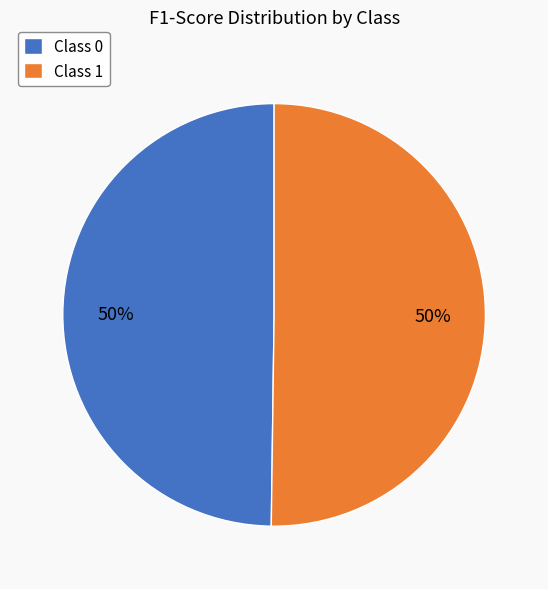

Is the sum of Class 0 and Class 1 greater than half?

Yes